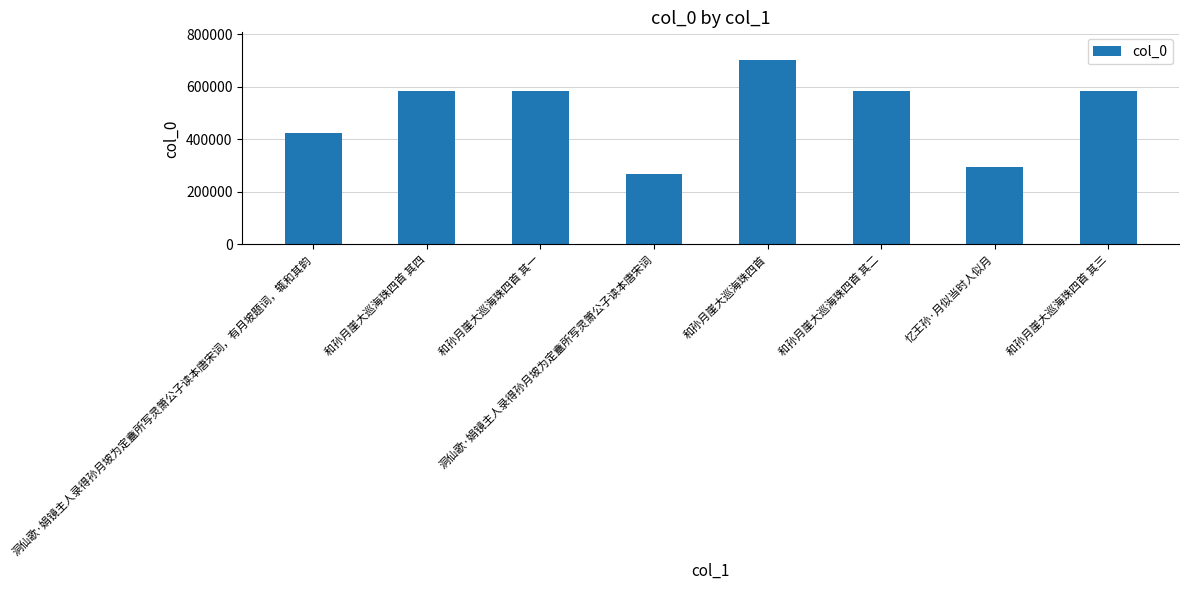

What is the difference between the maximum and minimum values?

433610